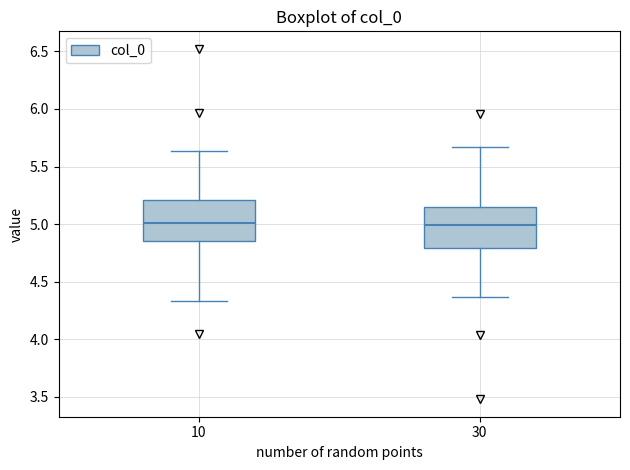

Reading left to right, transcribe this box plot: for each box, give where its median line is, the range the box spans, and where its two whiskers end, as read against the y-axis. The values are not printed on the chart, so give them approximately, as read against the axis.

10: median 5.00, box 4.85 to 5.20, whiskers 4.35 to 5.65
30: median 5.00, box 4.80 to 5.15, whiskers 4.35 to 5.65